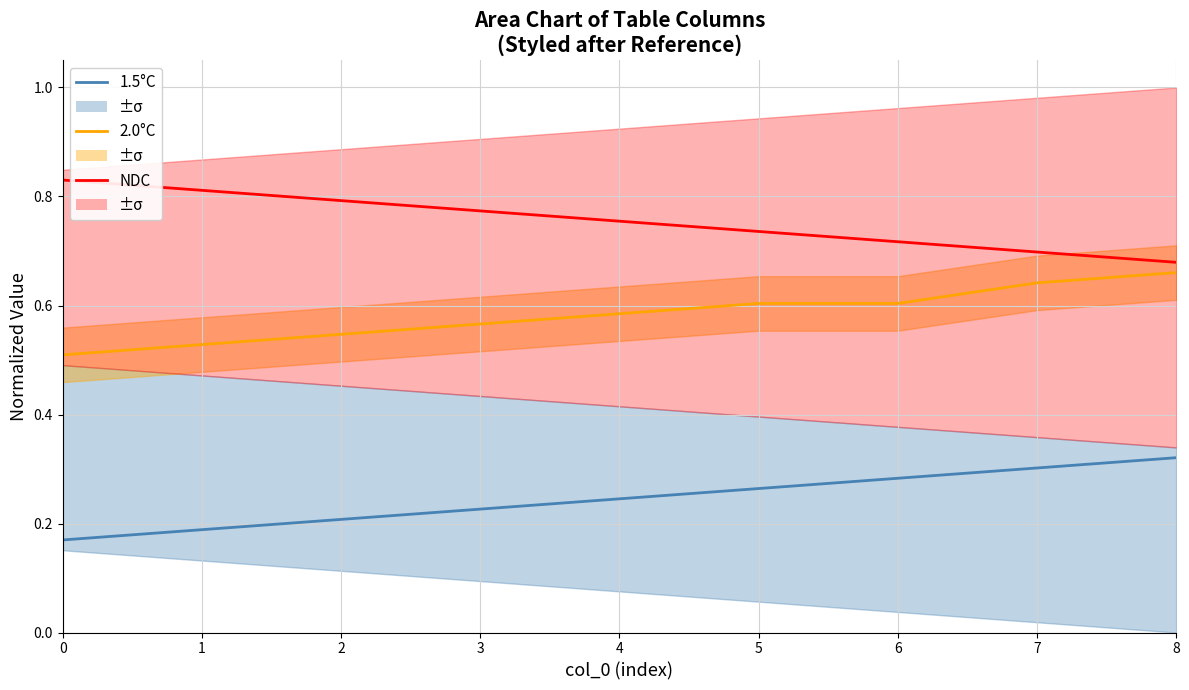

What is the difference between the highest and lowest values at 6?

0.4